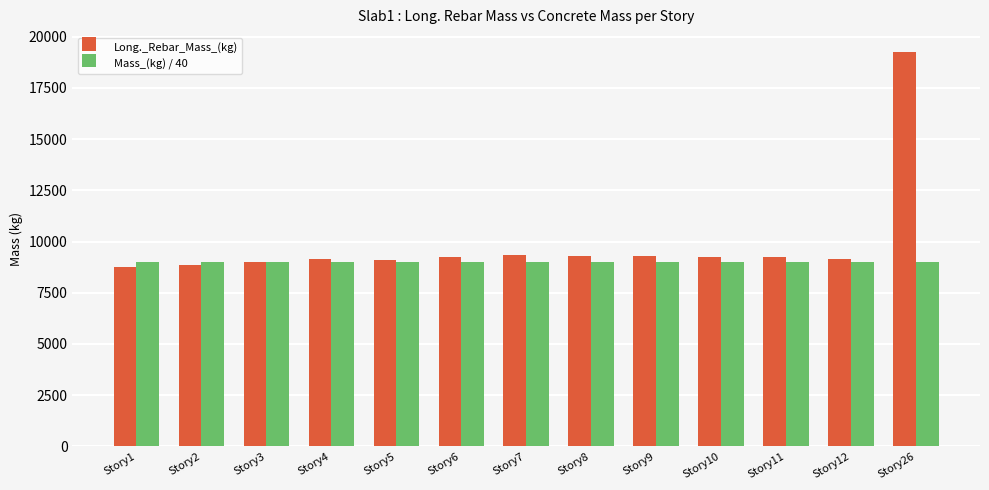

What are all the series names shown in the legend?

Long._Rebar_Mass_(kg), Mass_(kg) / 40